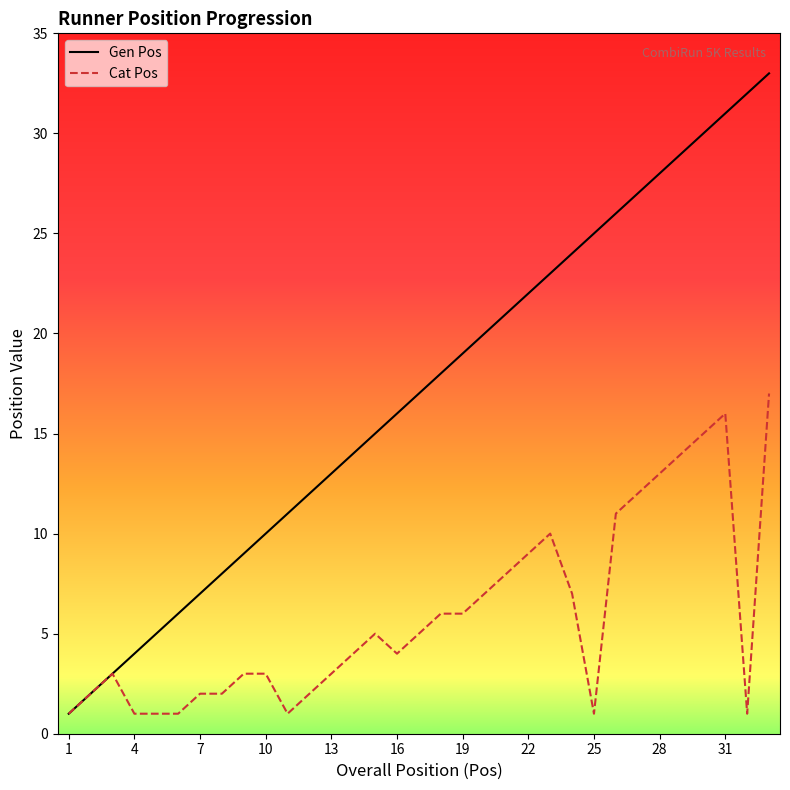

Which series has the widest spread of values?

Gen Pos